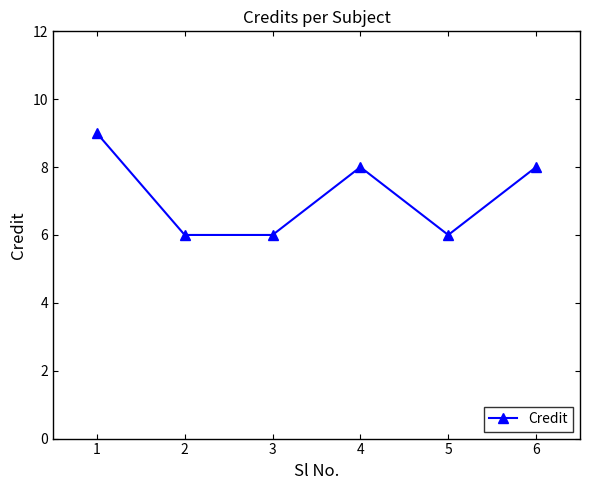

Approximately how many times larger is the value at 2 compared to 3?

1.0